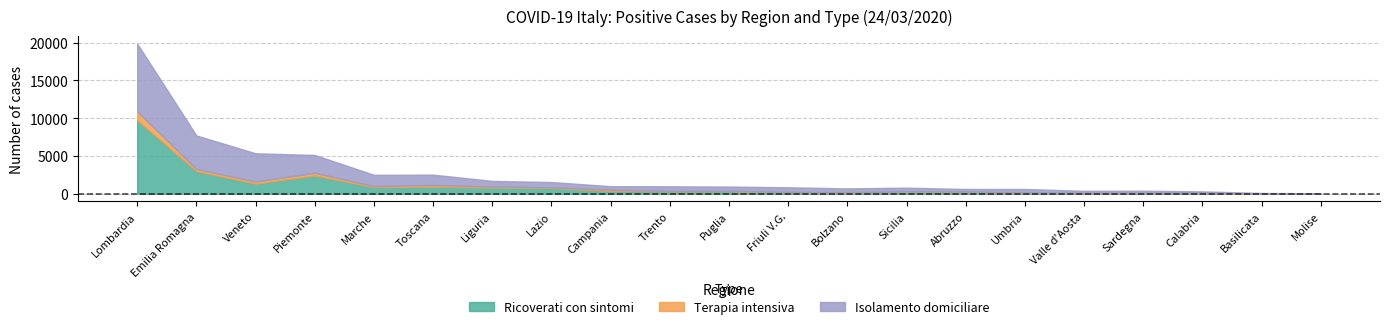

In Terapia intensiva, how many points are lower than both neighbors (excluding endpoints)?

6